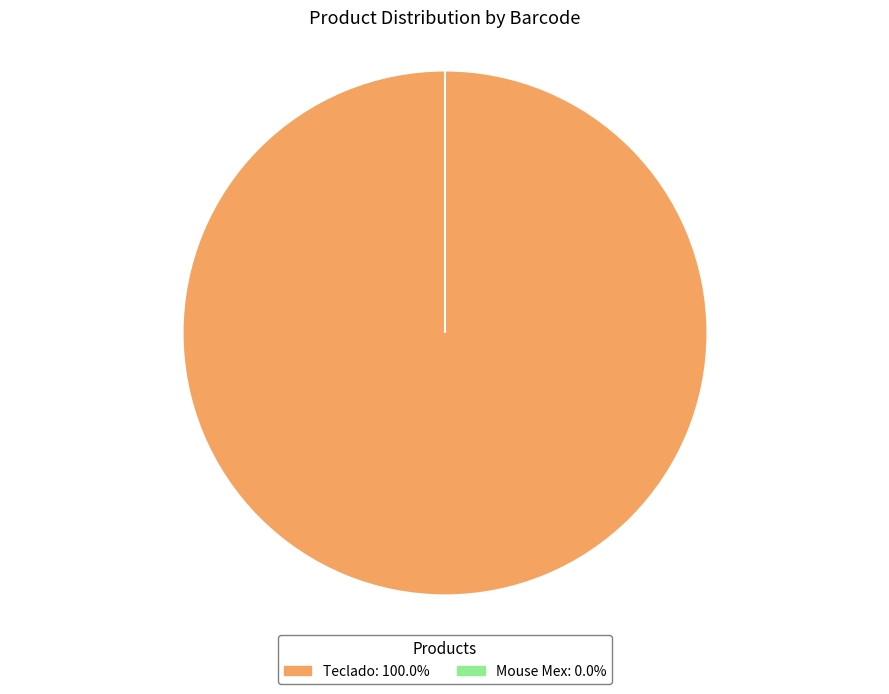

Count the number of slices in the pie.

2